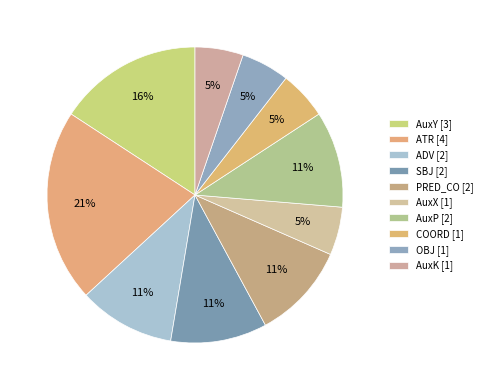

Count the number of slices in the pie.

10